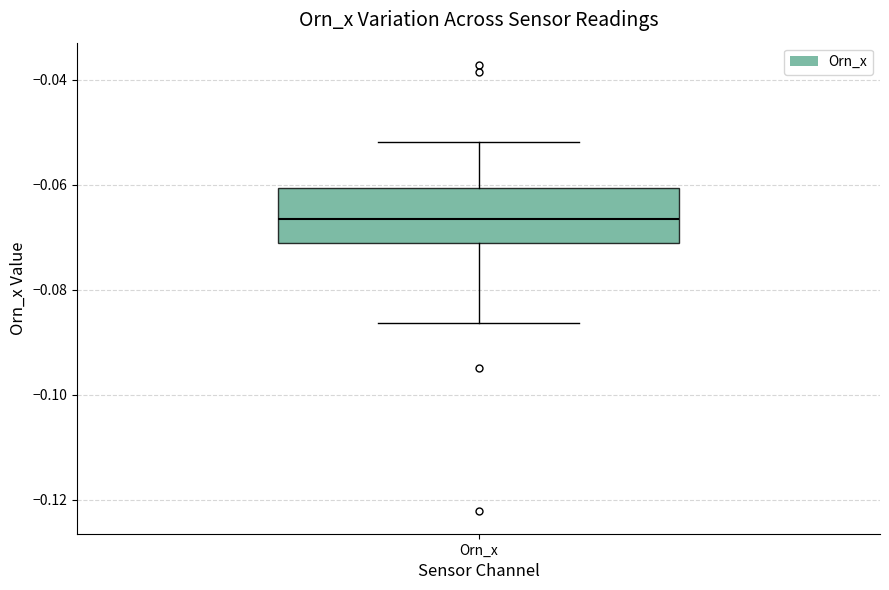

Read this box plot against the y-axis: the position of the median line, the range covered by the box, and the ends of both whiskers. The values are not printed on the chart, so give them approximately, as read against the axis.

median -0.066, box -0.072 to -0.060, whiskers -0.086 to -0.052